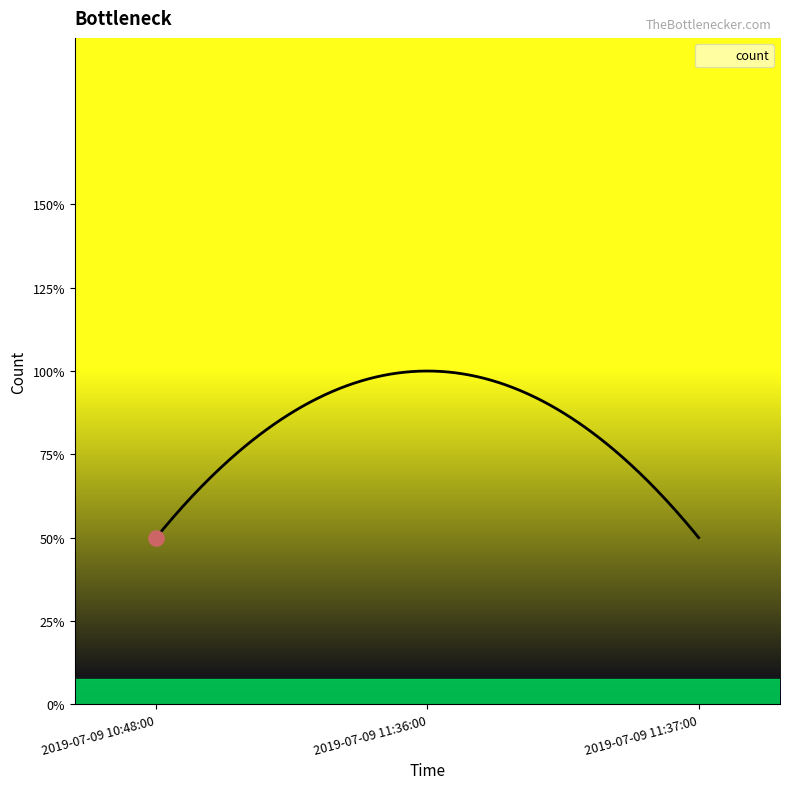

What is the ratio of the value at 2019-07-09 11:37:00 to the value at 2019-07-09 11:36:00?

0.5